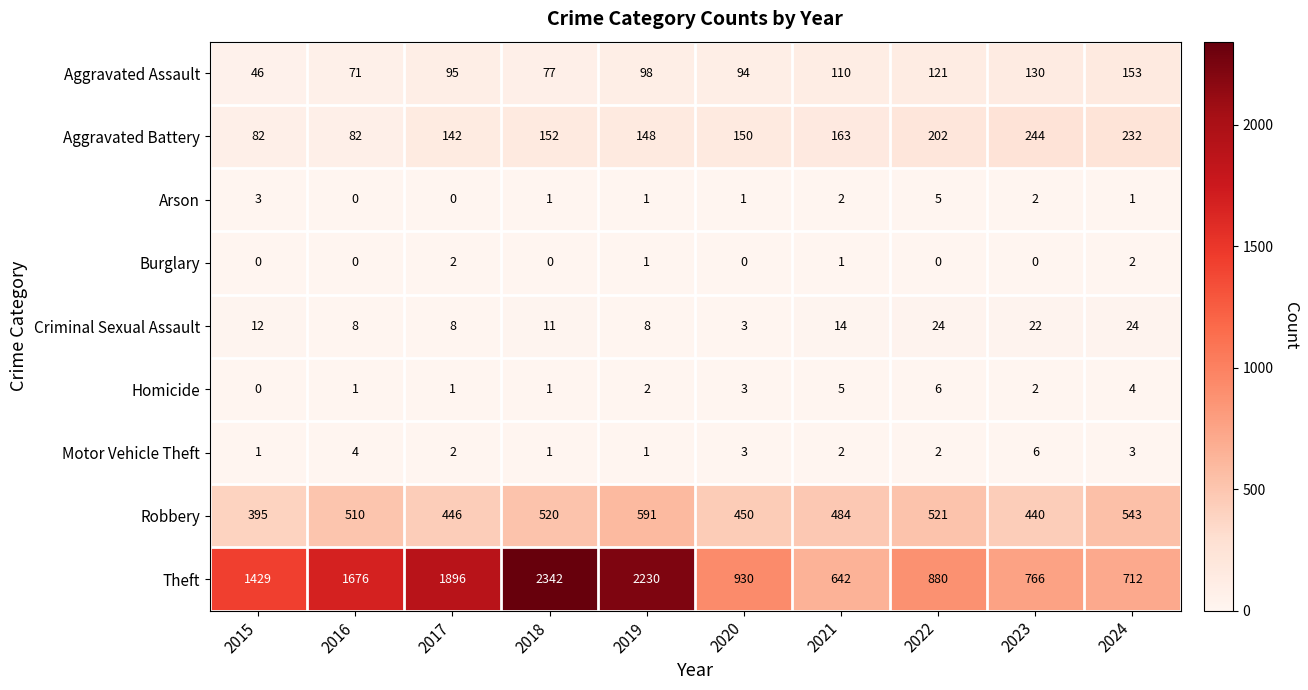

At how many categories does at least one series exceed 897?

6